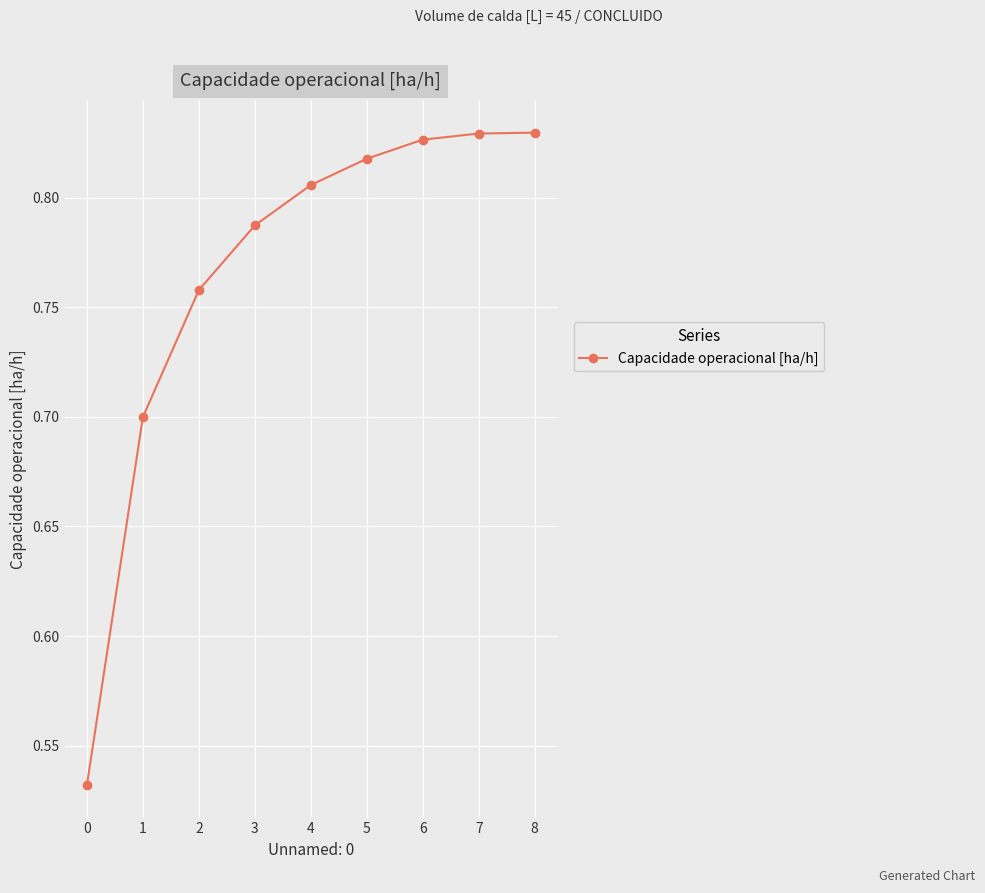

Is this an area chart (filled region under the line)?

No